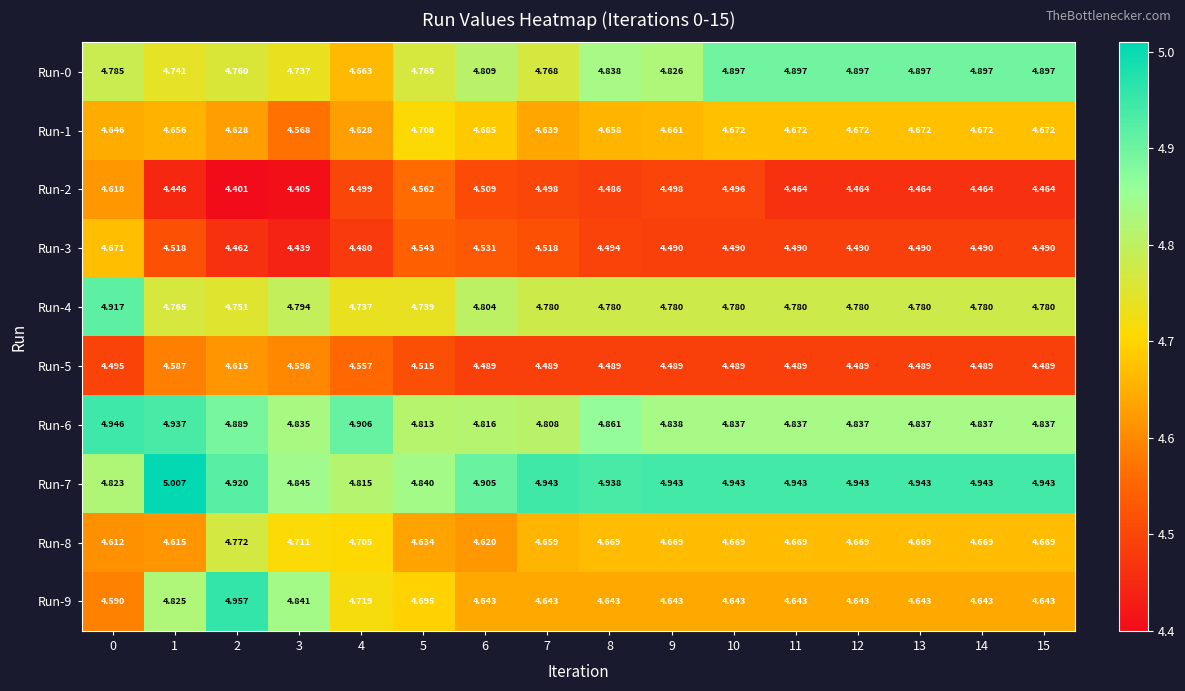

Is the value of Run-1 at 1 greater than the value of Run-7 at 7?

No